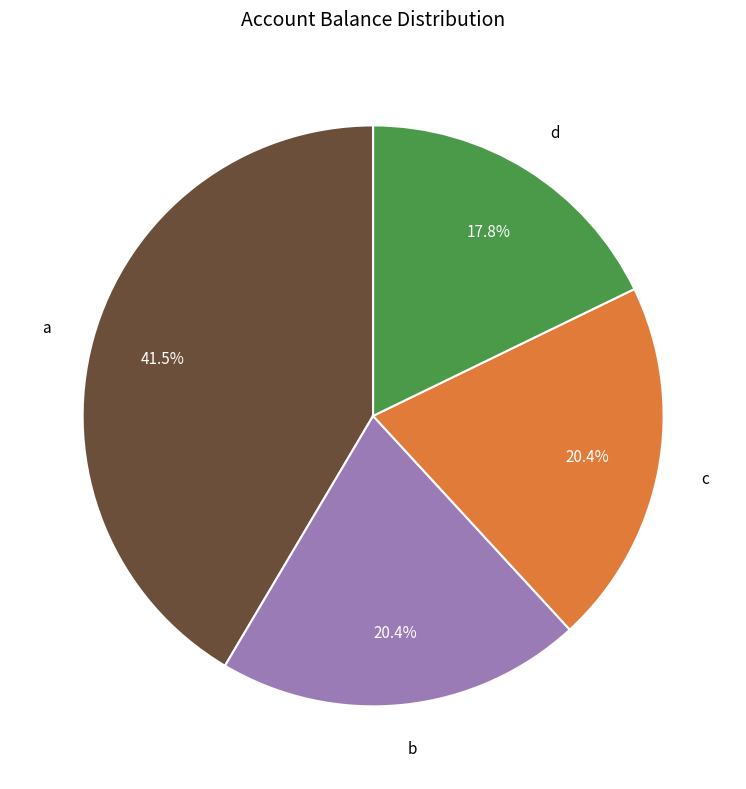

What percentage do a and b together represent?

61.8%